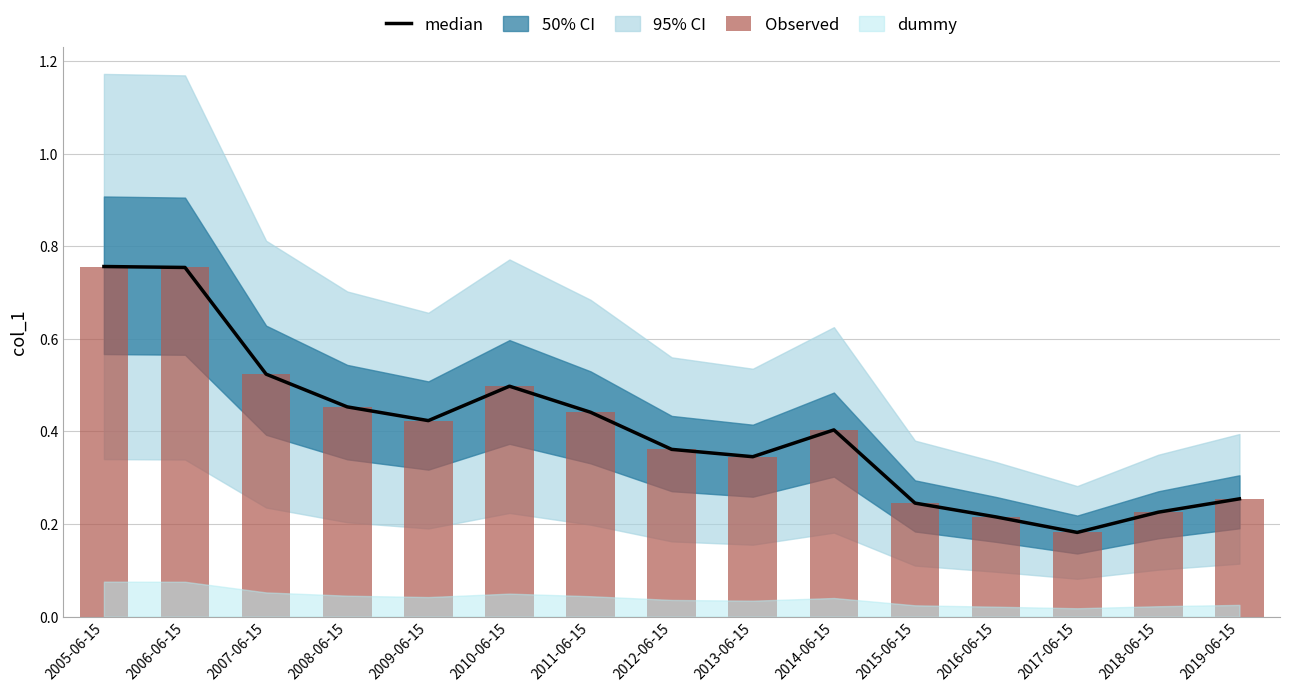

What is the approximate value of median at 2009-06-15?

0.4